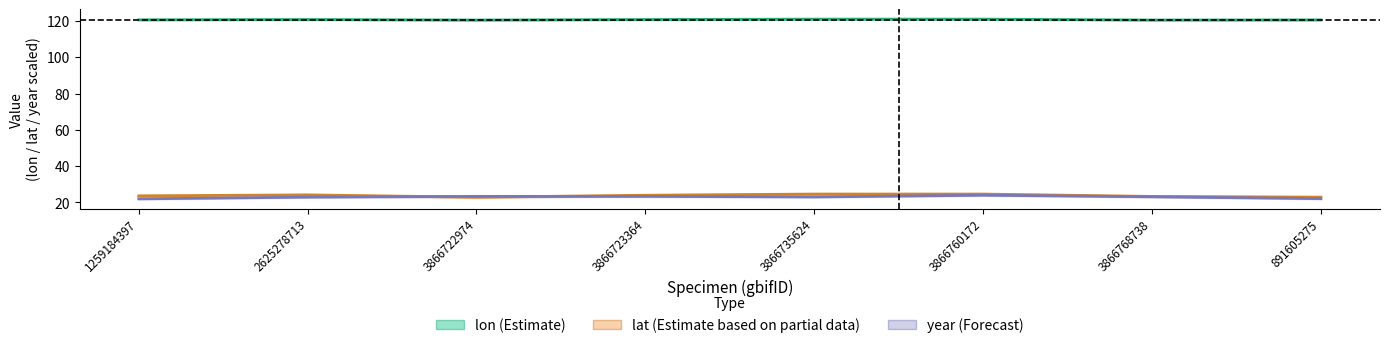

Is this an area chart (filled region under the line)?

No